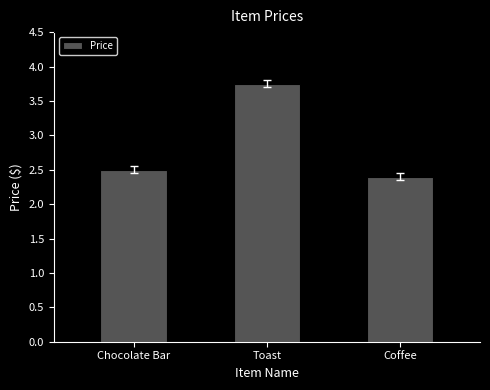

What is the label of the 1st bar from the left?

Chocolate Bar